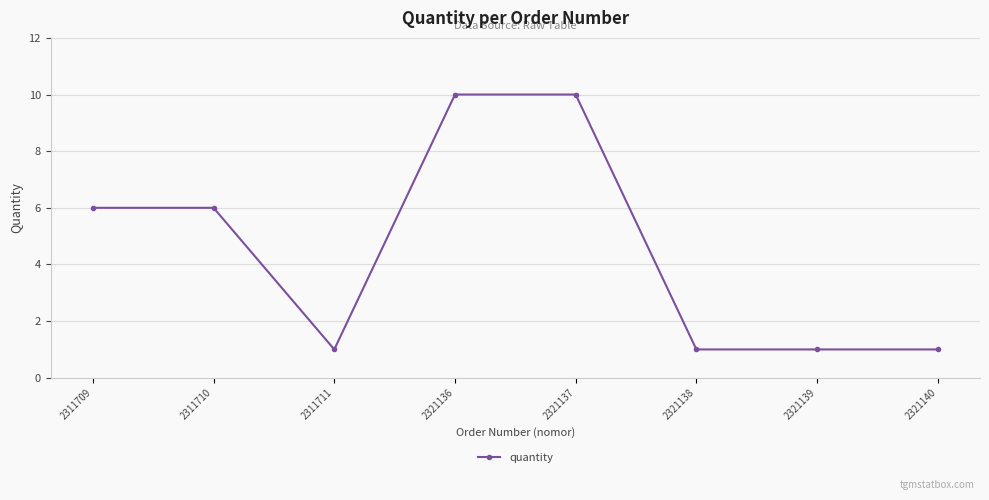

Where is the first local minimum?

2311711